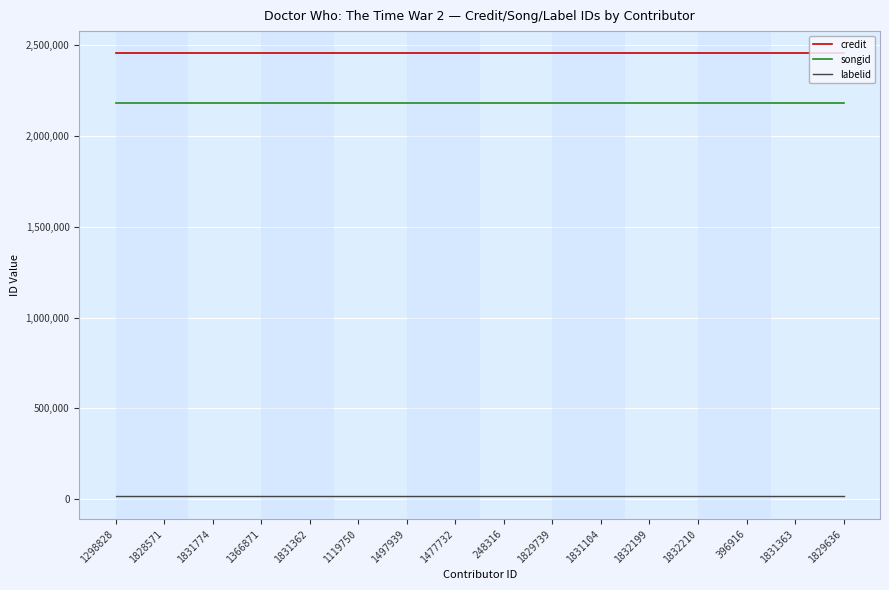

True or false: labelid and songid intersect in this chart.

False